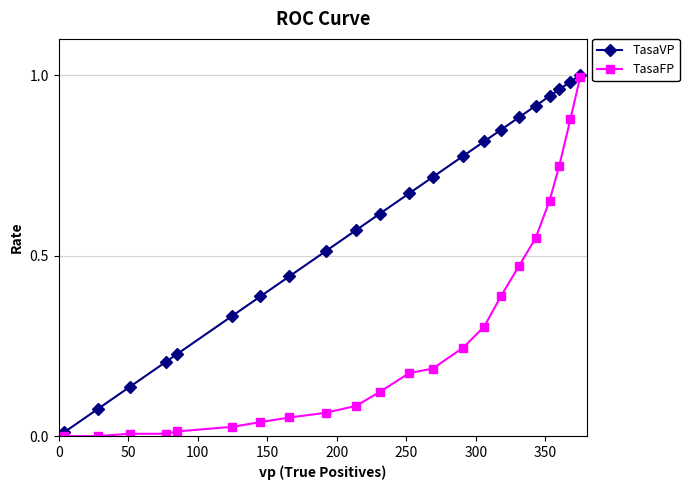

True or false: TasaVP has more than 0 points higher than both neighbors.

False